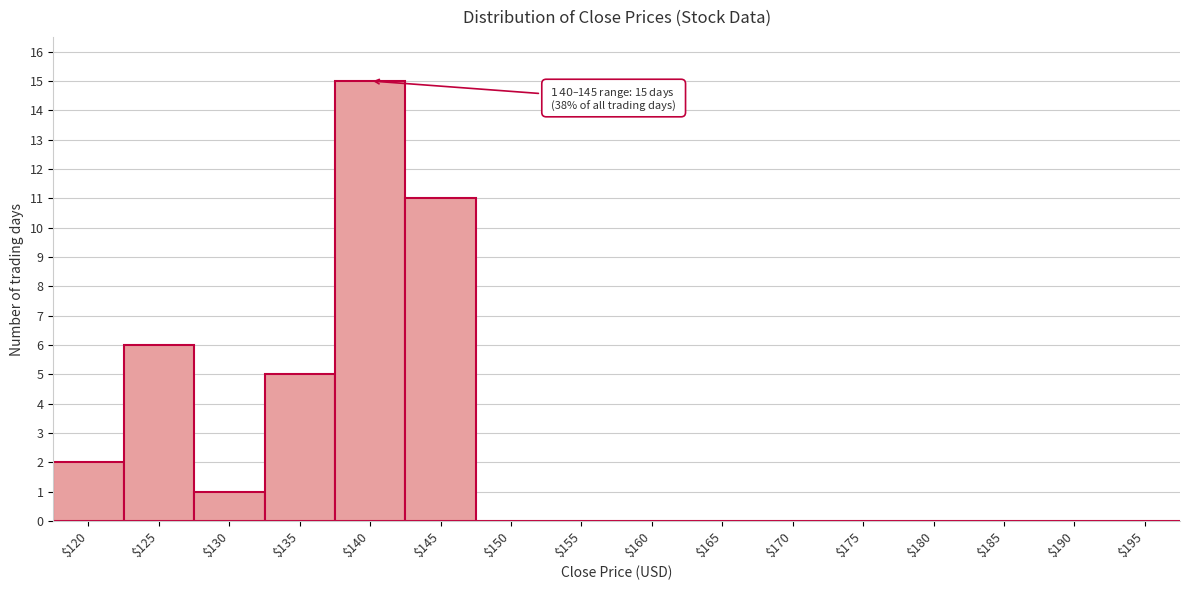

Is it true that the value at $180 is 0?

True